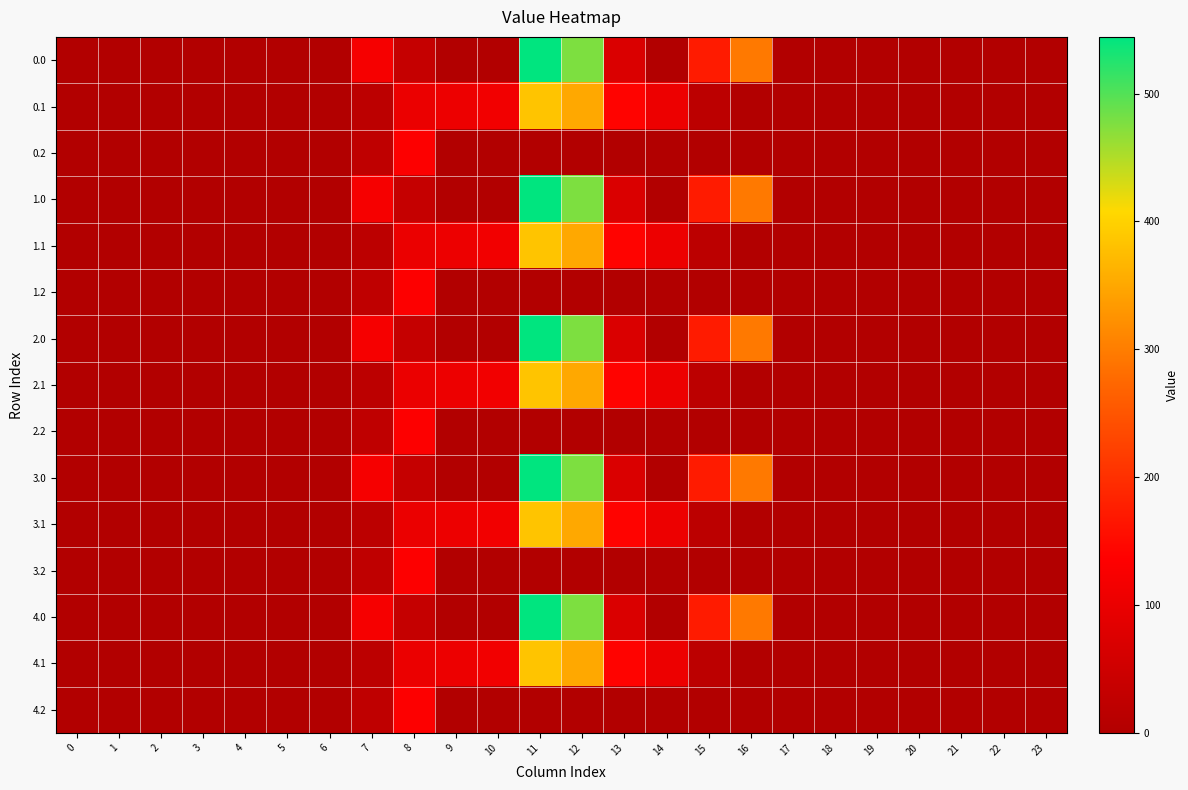

Reading left to right, list all the values displayed in this chart.

0.0: 0=0.0	1=0.0	2=0.0	3=0.0	4=0.0	5=0.0	6=0.0	7=120.6	8=35.0	9=0.0	10=0.0	11=544.3	12=477.2	13=70.2	14=0.3	15=172.8	16=294.5	17=0.0	18=0.0	19=0.0	20=0.0	21=0.0	22=0.0	23=0.0
0.1: 0=0.0	1=0.0	2=0.0	3=0.0	4=0.0	5=0.0	6=0.0	7=17.7	8=102.3	9=104.8	10=114.0	11=384.7	12=350.8	13=141.2	14=105.5	15=17.3	16=0.0	17=0.0	18=0.0	19=0.0	20=0.0	21=0.0	22=0.0	23=0.0
0.2: 0=0.0	1=0.0	2=0.0	3=0.0	4=0.0	5=0.0	6=0.0	7=22.3	8=134.2	9=0.0	10=0.0	11=0.0	12=0.0	13=0.0	14=0.0	15=0.0	16=0.0	17=0.0	18=0.0	19=0.0	20=0.0	21=0.0	22=0.0	23=0.0
1.0: 0=0.0	1=0.0	2=0.0	3=0.0	4=0.0	5=0.0	6=0.0	7=120.6	8=35.0	9=0.0	10=0.0	11=544.3	12=477.2	13=70.2	14=0.3	15=172.8	16=294.5	17=0.0	18=0.0	19=0.0	20=0.0	21=0.0	22=0.0	23=0.0
1.1: 0=0.0	1=0.0	2=0.0	3=0.0	4=0.0	5=0.0	6=0.0	7=17.7	8=102.3	9=104.8	10=114.0	11=384.7	12=350.8	13=141.2	14=105.5	15=17.3	16=0.0	17=0.0	18=0.0	19=0.0	20=0.0	21=0.0	22=0.0	23=0.0
1.2: 0=0.0	1=0.0	2=0.0	3=0.0	4=0.0	5=0.0	6=0.0	7=22.3	8=134.2	9=0.0	10=0.0	11=0.0	12=0.0	13=0.0	14=0.0	15=0.0	16=0.0	17=0.0	18=0.0	19=0.0	20=0.0	21=0.0	22=0.0	23=0.0
2.0: 0=0.0	1=0.0	2=0.0	3=0.0	4=0.0	5=0.0	6=0.0	7=120.6	8=35.0	9=0.0	10=0.0	11=544.3	12=477.2	13=70.2	14=0.3	15=172.8	16=294.5	17=0.0	18=0.0	19=0.0	20=0.0	21=0.0	22=0.0	23=0.0
2.1: 0=0.0	1=0.0	2=0.0	3=0.0	4=0.0	5=0.0	6=0.0	7=17.7	8=102.3	9=104.8	10=114.0	11=384.7	12=350.8	13=141.2	14=105.5	15=17.3	16=0.0	17=0.0	18=0.0	19=0.0	20=0.0	21=0.0	22=0.0	23=0.0
2.2: 0=0.0	1=0.0	2=0.0	3=0.0	4=0.0	5=0.0	6=0.0	7=22.3	8=134.2	9=0.0	10=0.0	11=0.0	12=0.0	13=0.0	14=0.0	15=0.0	16=0.0	17=0.0	18=0.0	19=0.0	20=0.0	21=0.0	22=0.0	23=0.0
3.0: 0=0.0	1=0.0	2=0.0	3=0.0	4=0.0	5=0.0	6=0.0	7=120.6	8=35.0	9=0.0	10=0.0	11=544.3	12=477.2	13=70.2	14=0.3	15=172.8	16=294.5	17=0.0	18=0.0	19=0.0	20=0.0	21=0.0	22=0.0	23=0.0
3.1: 0=0.0	1=0.0	2=0.0	3=0.0	4=0.0	5=0.0	6=0.0	7=17.7	8=102.3	9=104.8	10=114.0	11=384.7	12=350.8	13=141.2	14=105.5	15=17.3	16=0.0	17=0.0	18=0.0	19=0.0	20=0.0	21=0.0	22=0.0	23=0.0
3.2: 0=0.0	1=0.0	2=0.0	3=0.0	4=0.0	5=0.0	6=0.0	7=22.3	8=134.2	9=0.0	10=0.0	11=0.0	12=0.0	13=0.0	14=0.0	15=0.0	16=0.0	17=0.0	18=0.0	19=0.0	20=0.0	21=0.0	22=0.0	23=0.0
4.0: 0=0.0	1=0.0	2=0.0	3=0.0	4=0.0	5=0.0	6=0.0	7=120.6	8=35.0	9=0.0	10=0.0	11=544.3	12=477.2	13=70.2	14=0.3	15=172.8	16=294.5	17=0.0	18=0.0	19=0.0	20=0.0	21=0.0	22=0.0	23=0.0
4.1: 0=0.0	1=0.0	2=0.0	3=0.0	4=0.0	5=0.0	6=0.0	7=17.7	8=102.3	9=104.8	10=114.0	11=384.7	12=350.8	13=141.2	14=105.5	15=17.3	16=0.0	17=0.0	18=0.0	19=0.0	20=0.0	21=0.0	22=0.0	23=0.0
4.2: 0=0.0	1=0.0	2=0.0	3=0.0	4=0.0	5=0.0	6=0.0	7=22.3	8=134.2	9=0.0	10=0.0	11=0.0	12=0.0	13=0.0	14=0.0	15=0.0	16=0.0	17=0.0	18=0.0	19=0.0	20=0.0	21=0.0	22=0.0	23=0.0